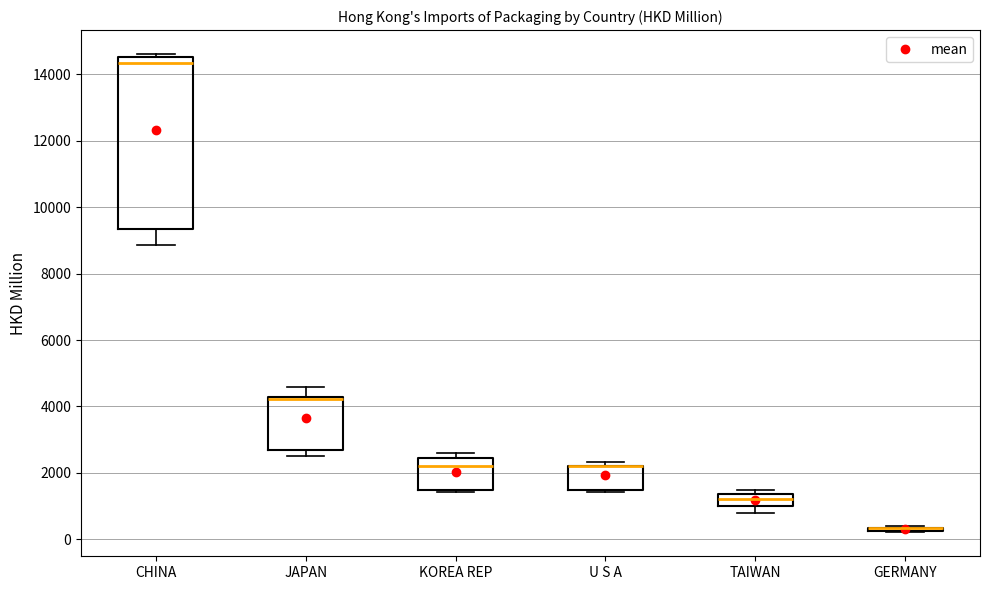

Reading left to right, transcribe this box plot: for each box, give where its median line is, the range the box spans, and where its two whiskers end, as read against the y-axis. The values are not printed on the chart, so give them approximately, as read against the axis.

CHINA: median 14400, box 9400 to 14600, whiskers 8800 to 14600 (just above the box's upper edge)
JAPAN: median 4200 (just below the box's upper edge), box 2600 to 4200, whiskers 2600 (just below the box's lower edge) to 4600
KOREA REP: median 2200, box 1400 to 2400, whiskers 1400 (just below the box's lower edge) to 2600
U S A: median 2200 (drawn on the box's upper edge), box 1400 to 2200, whiskers 1400 to 2400
TAIWAN: median 1200, box 1000 to 1400, whiskers 800 to 1400 (just above the box's upper edge)
GERMANY: box collapsed to a line at 400, whiskers 200 to 400